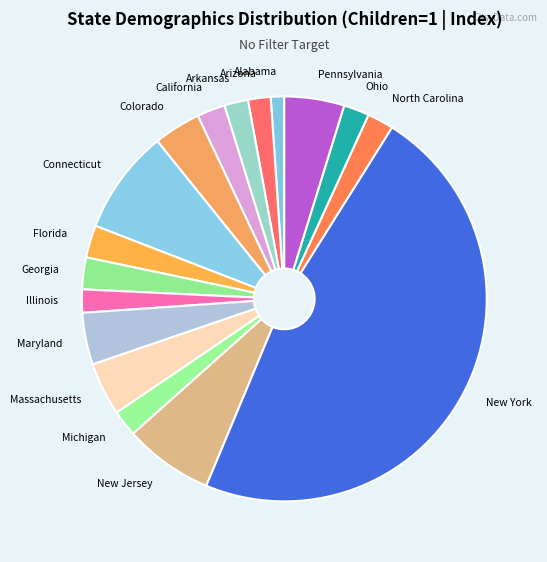

Which slice is the largest?

New York